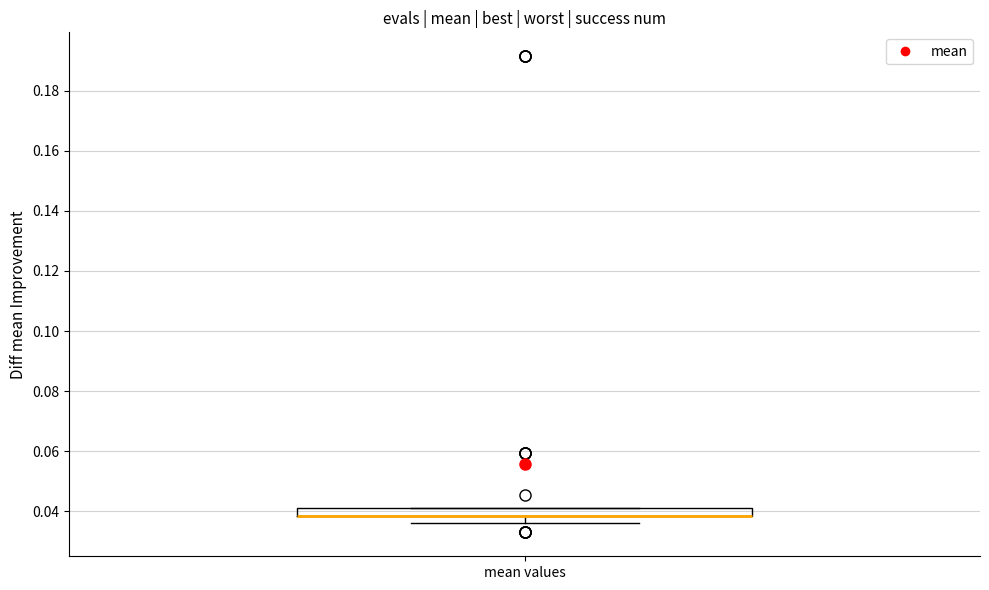

Where is the upper edge of the box for mean values on the y-axis? The values are not printed on the chart, so give them approximately, as read against the axis.

0.042